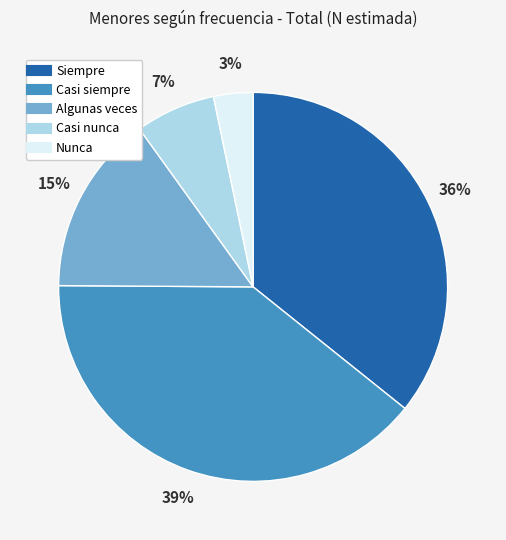

Does any single category account for the majority?

No